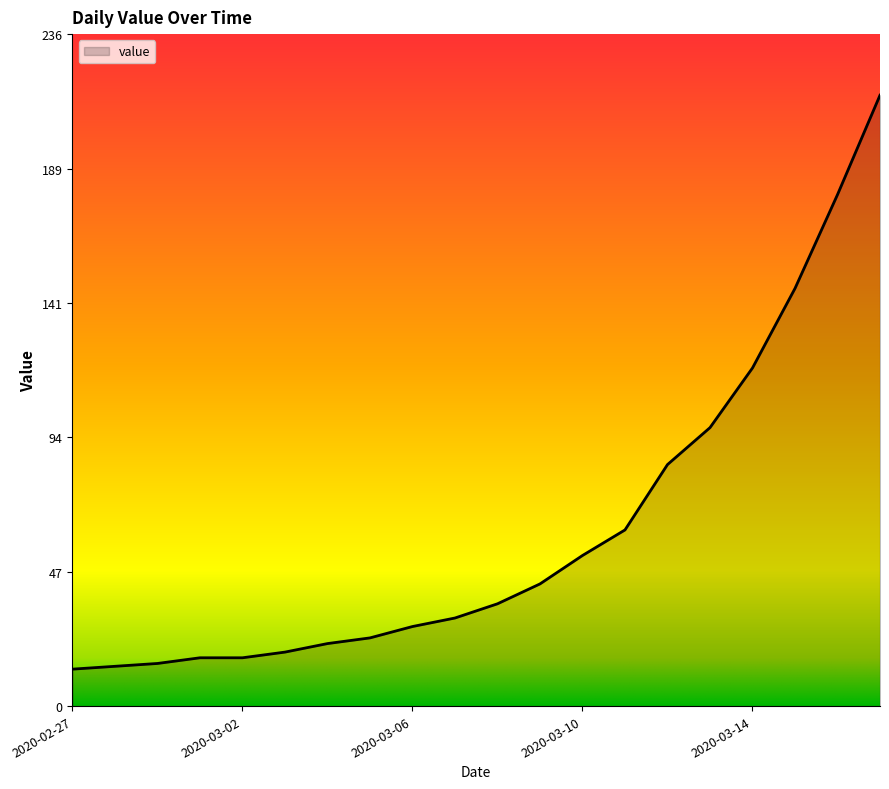

What is the minimum value shown in the chart?

13